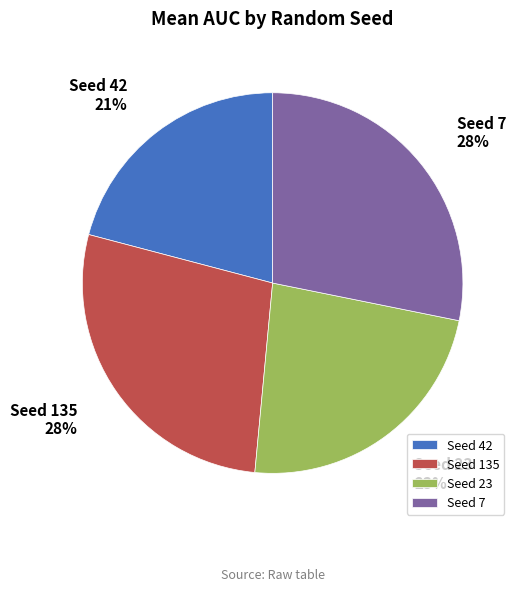

Between Seed 42 and Seed 23, which is larger?

Seed 23